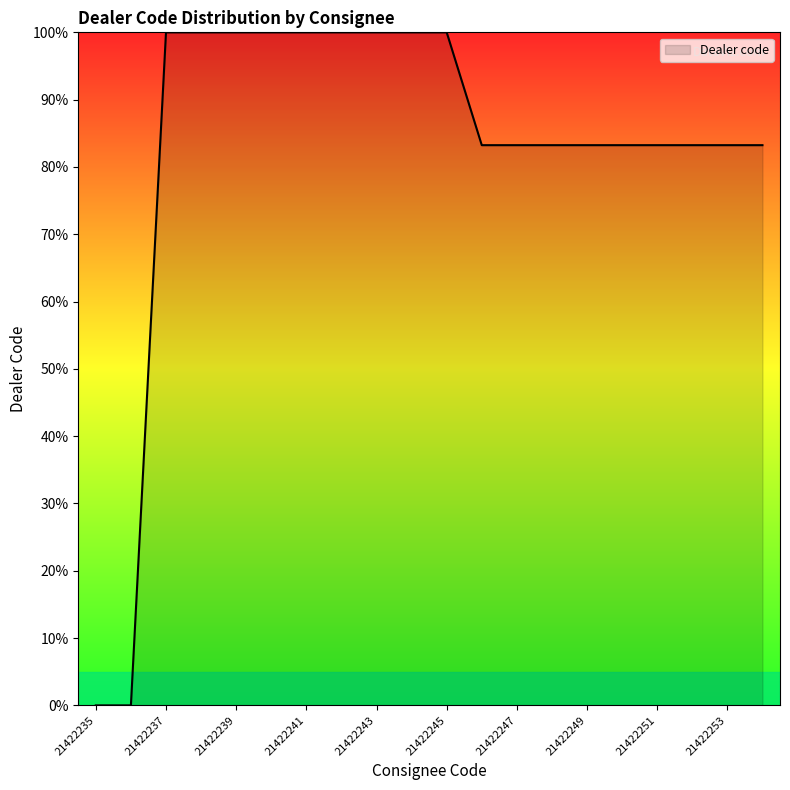

What is the maximum value shown in the chart?

100.0